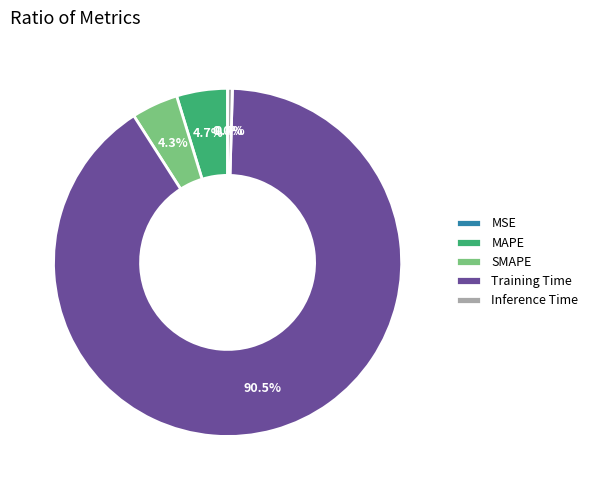

Does MAPE represent more than half of the total?

No